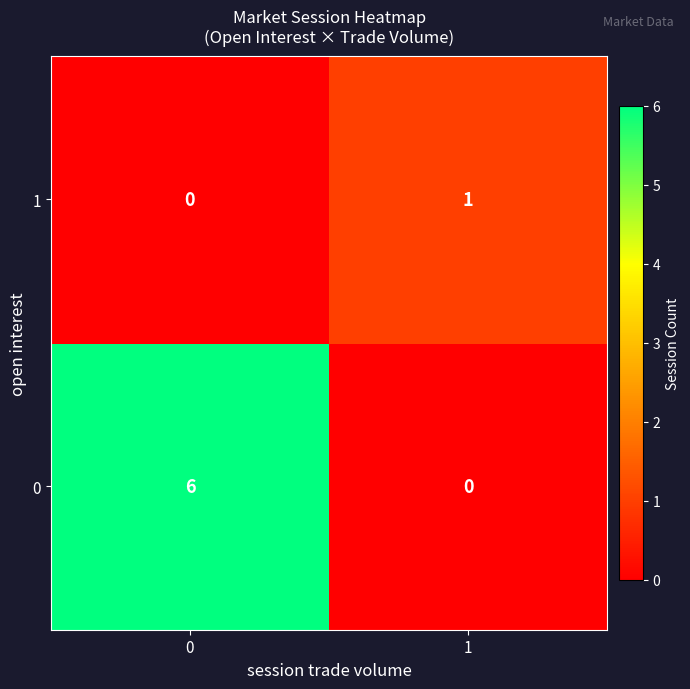

True or false: 0 has a value of 6 at 0.

True